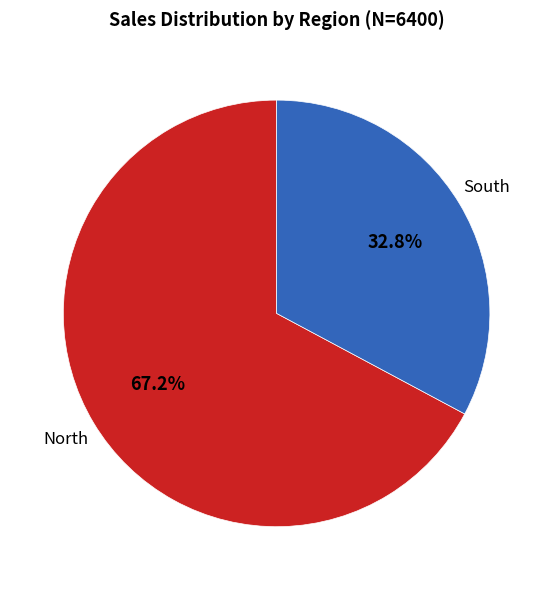

What percentage is the South slice, to the nearest percent?

33%